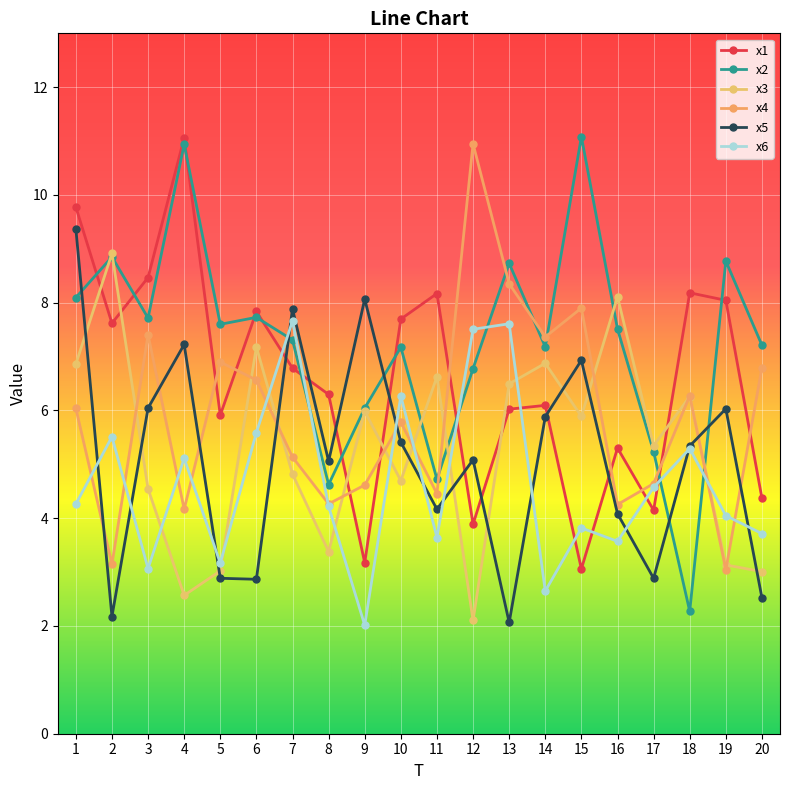

Is the value of x3 at 15 greater than the value of x4 at 1?

No